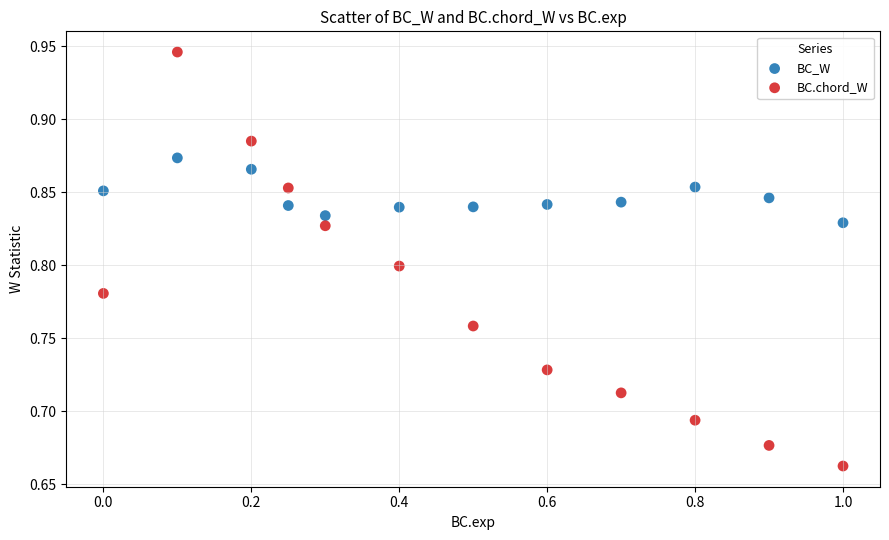

Which series reaches the maximum Y coordinate?

BC.chord_W